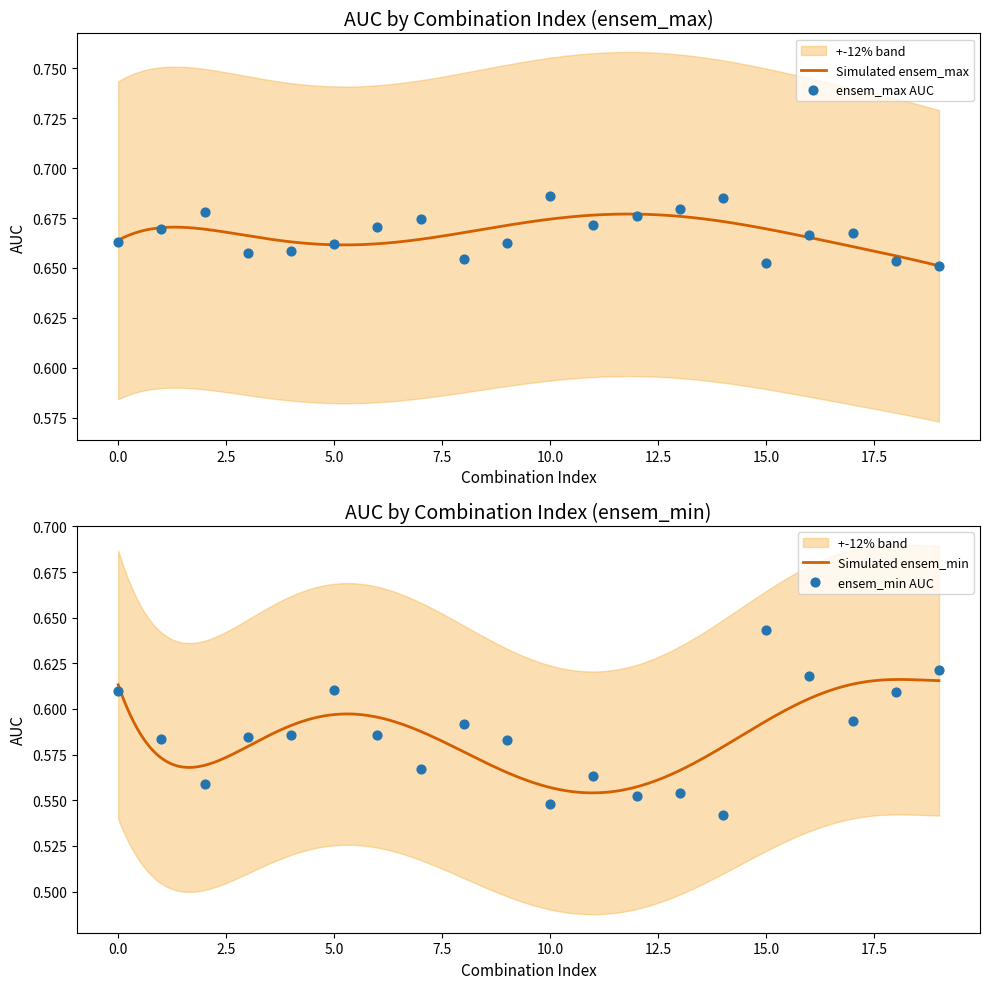

Is the value of ensem_max at 15 greater than the value of ensem_min at 2?

Yes